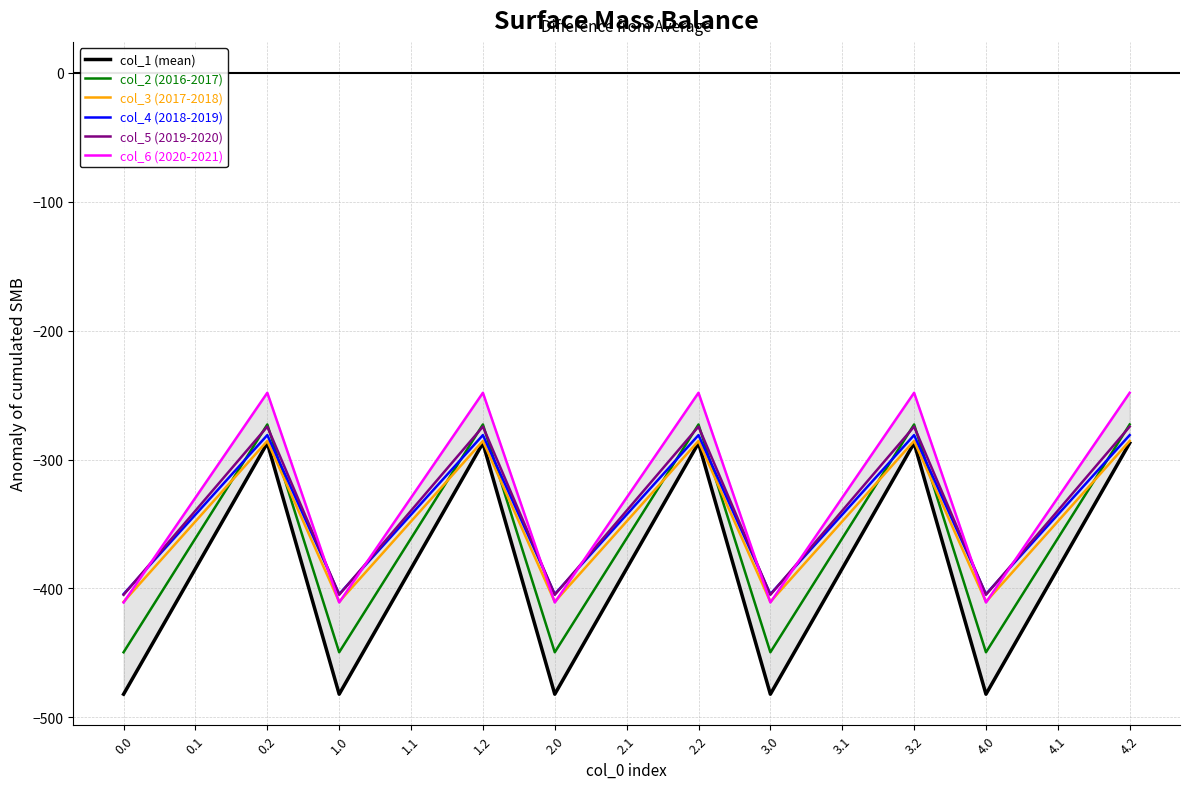

Reading right to left, transcribe all the data shown in this chart.

col_1 (mean): -287.1	-384.6	-482.0	-287.1	-384.6	-482.0	-287.1	-384.6	-482.0	-287.1	-384.6	-482.0	-287.1	-384.6	-482.0
col_2 (2016-2017): -272.7	-361.1	-449.5	-272.7	-361.1	-449.5	-272.7	-361.1	-449.5	-272.7	-361.1	-449.5	-272.7	-361.1	-449.5
col_3 (2017-2018): -285.5	-347.9	-410.3	-285.5	-347.9	-410.3	-285.5	-347.9	-410.3	-285.5	-347.9	-410.3	-285.5	-347.9	-410.3
col_4 (2018-2019): -281.0	-342.7	-404.4	-281.0	-342.7	-404.4	-281.0	-342.7	-404.4	-281.0	-342.7	-404.4	-281.0	-342.7	-404.4
col_5 (2019-2020): -274.4	-339.6	-404.9	-274.4	-339.6	-404.9	-274.4	-339.6	-404.9	-274.4	-339.6	-404.9	-274.4	-339.6	-404.9
col_6 (2020-2021): -248.1	-329.5	-410.8	-248.1	-329.5	-410.8	-248.1	-329.5	-410.8	-248.1	-329.5	-410.8	-248.1	-329.5	-410.8